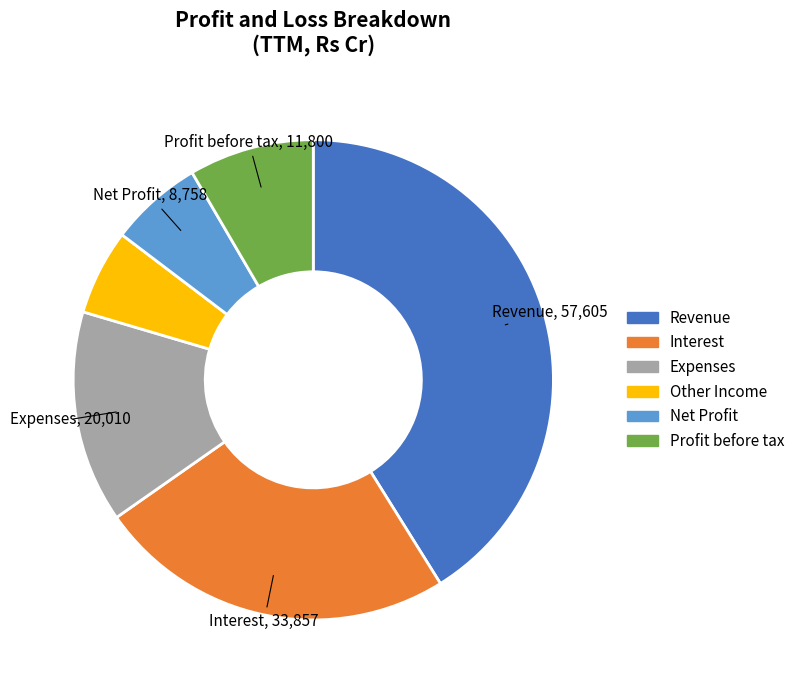

Is there any slice that represents more than half of the pie?

No